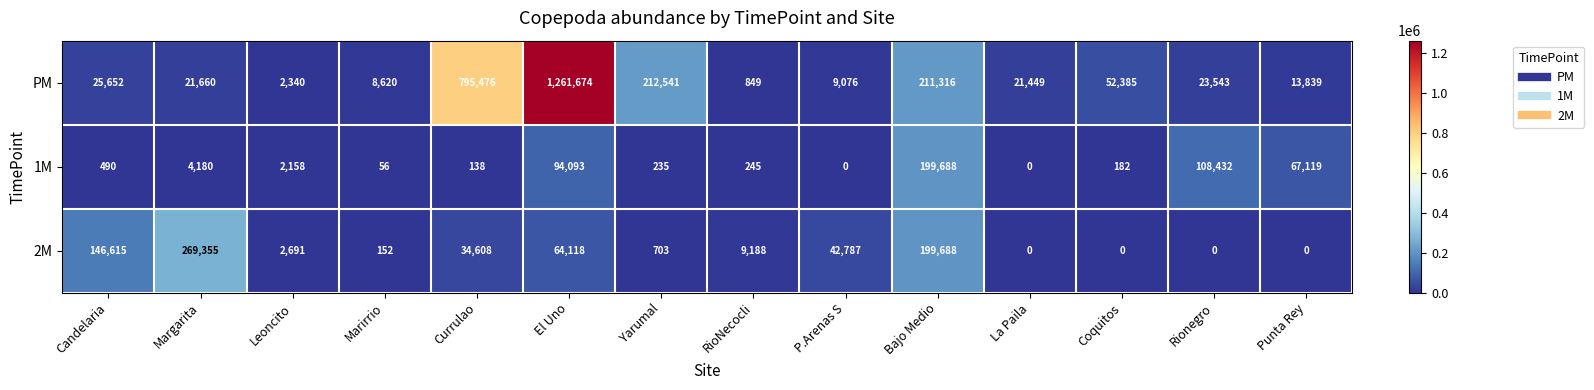

What is the average value of the PM series?

190030